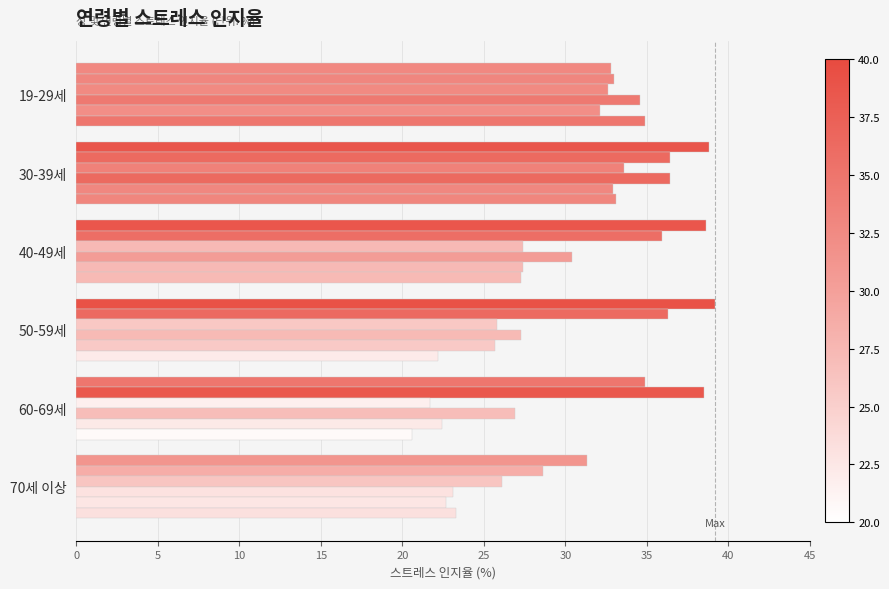

Count the number of categories in the chart.

6